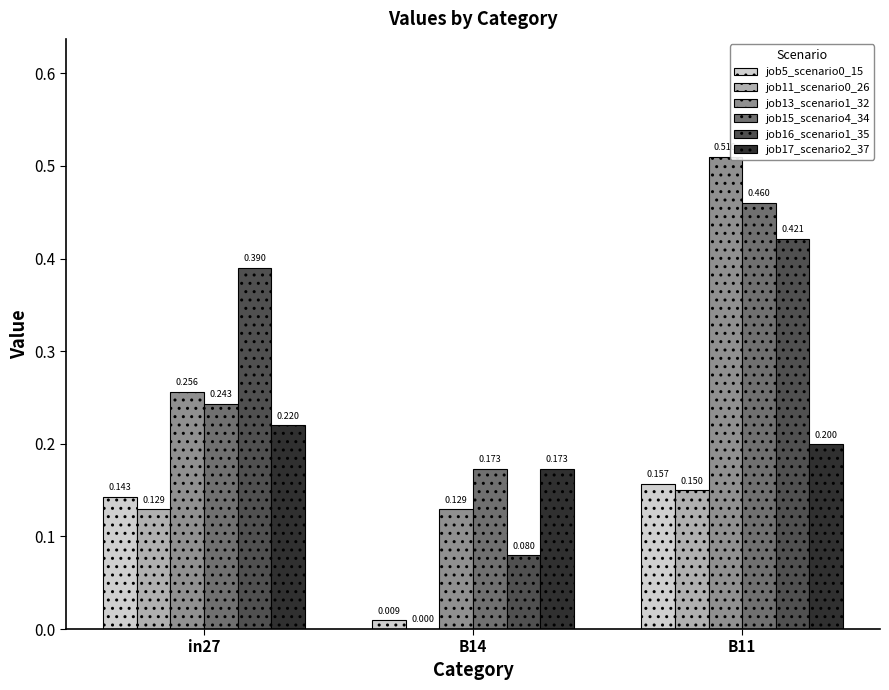

How many groups of bars are there?

3